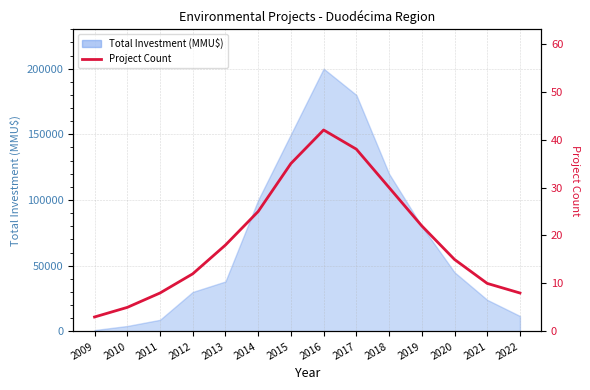

The chart shows a value of 30 at 2018. True or false?

True